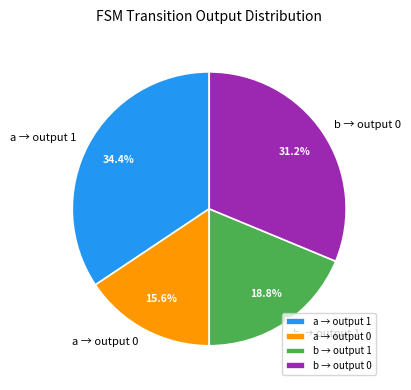

To the nearest percent, what is the average slice percentage?

25%